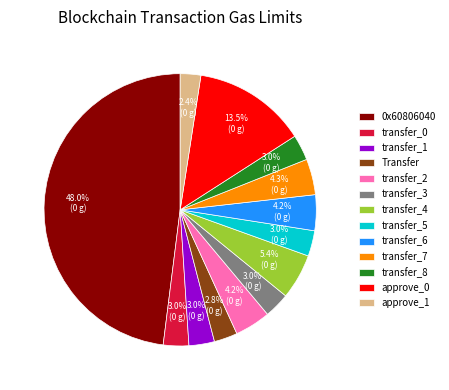

To the nearest percent, what is the difference between the largest and smallest slice percentages?

46%